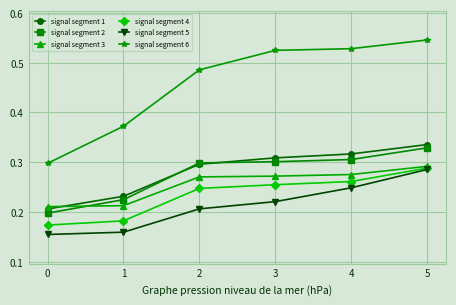

At 4, list the series in order from smallest to largest.

signal segment 5, signal segment 4, signal segment 3, signal segment 2, signal segment 1, signal segment 6